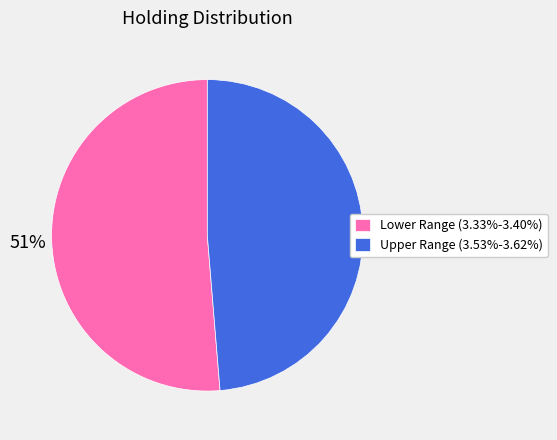

Do Lower Range (3.33%-3.40%) and Upper Range (3.53%-3.62%) together represent more than half of the pie?

Yes